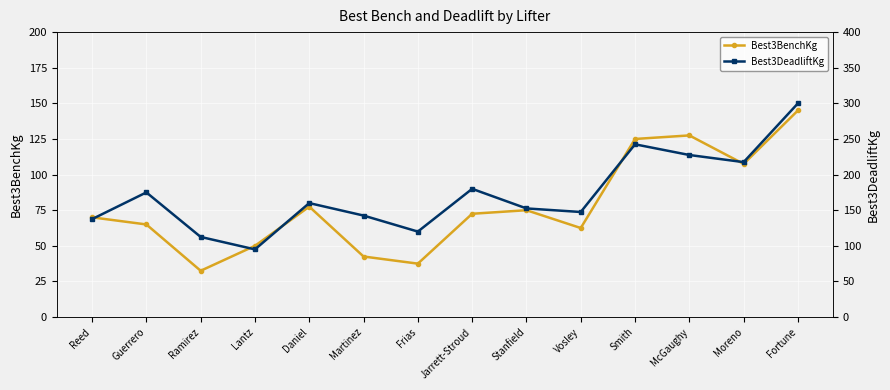

Rank the series by their maximum value, from lowest to highest.

Best3BenchKg, Best3DeadliftKg